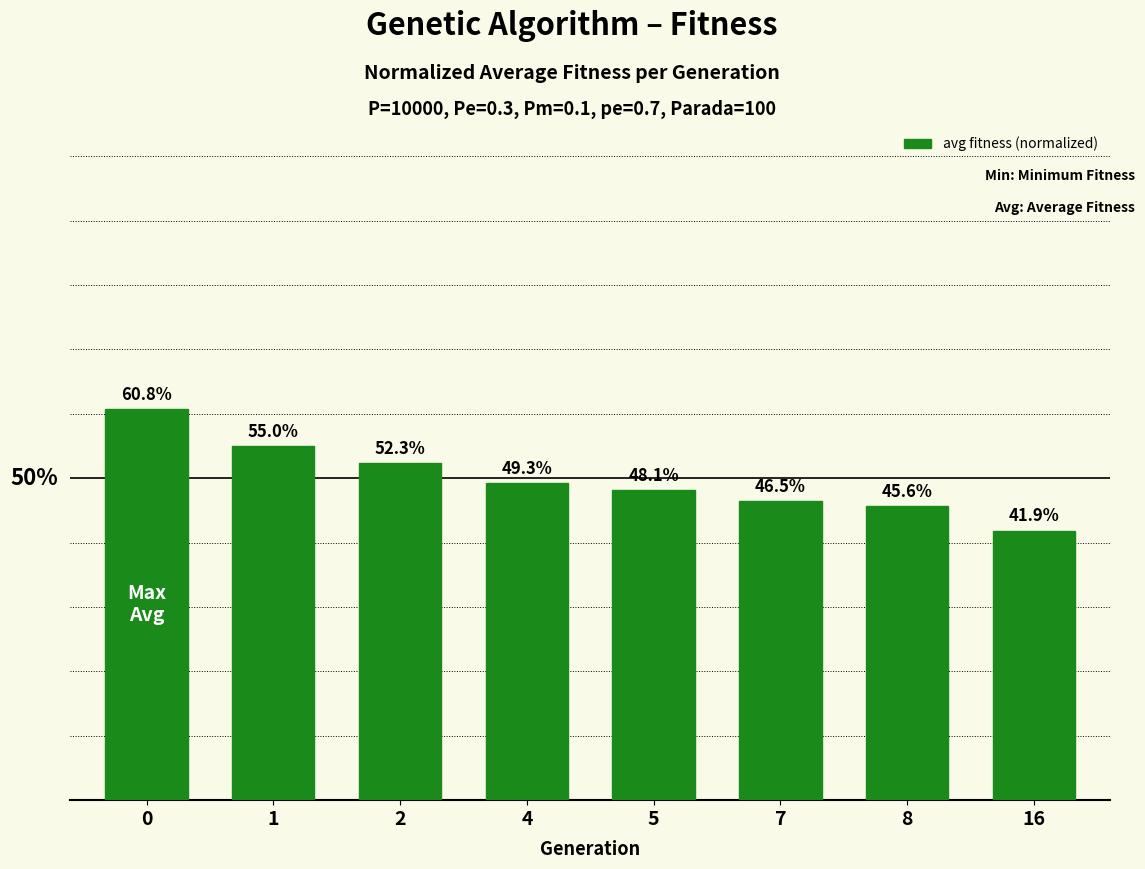

Rank the categories by value from lowest to highest.

16, 8, 7, 5, 4, 2, 1, 0